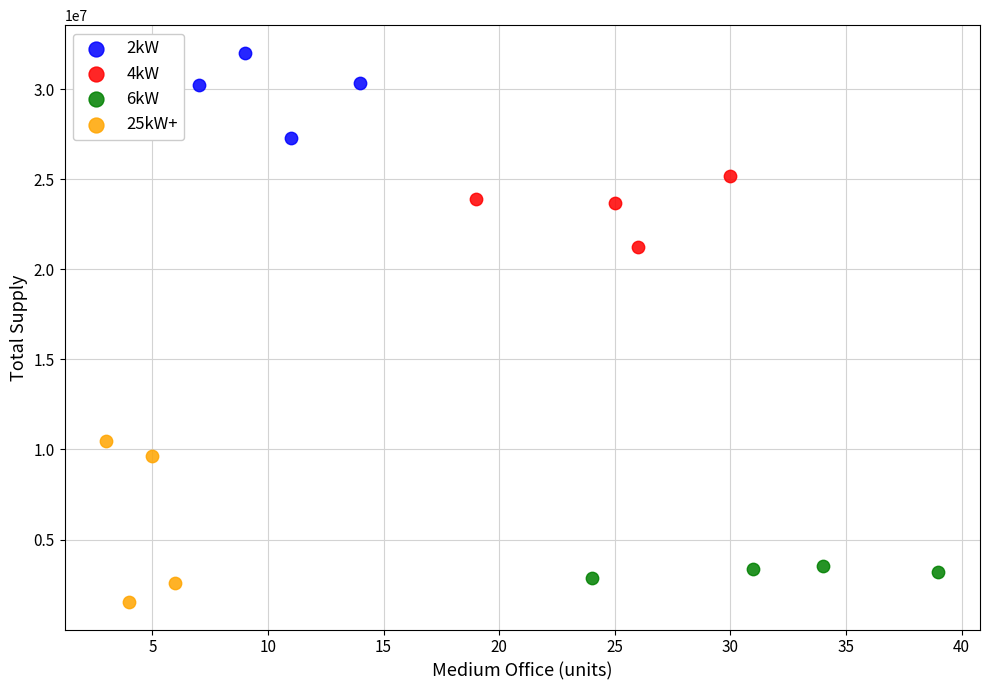

Which series reaches the maximum Y coordinate?

2kW